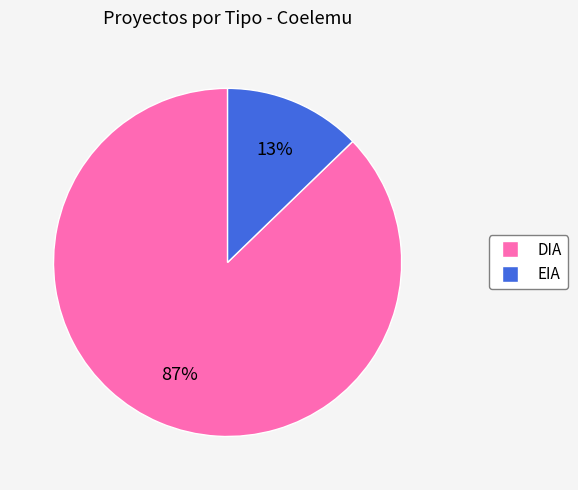

Which slice is the smallest?

EIA